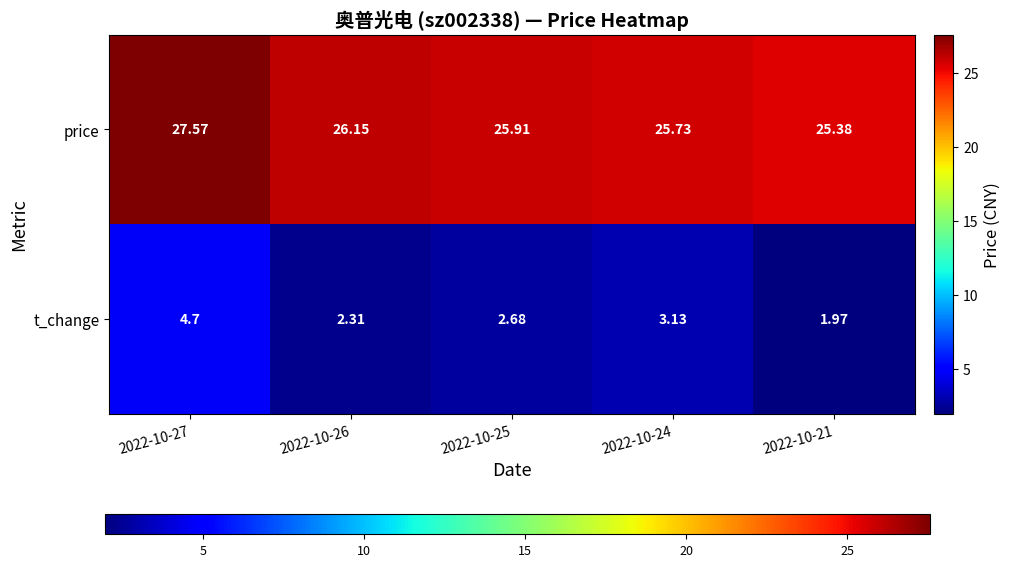

Which series has the largest range (max minus min)?

t_change